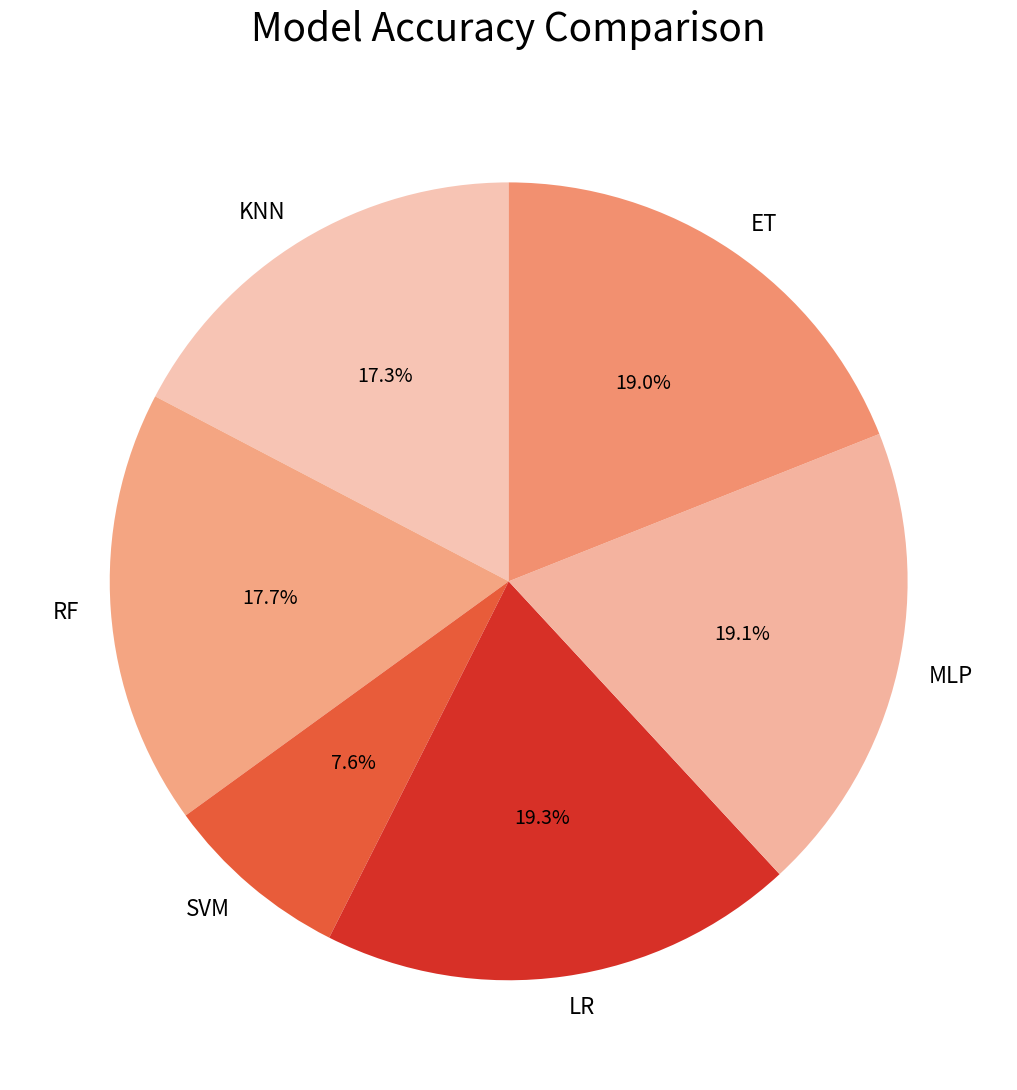

Is it true that RF is 18% of the pie?

True